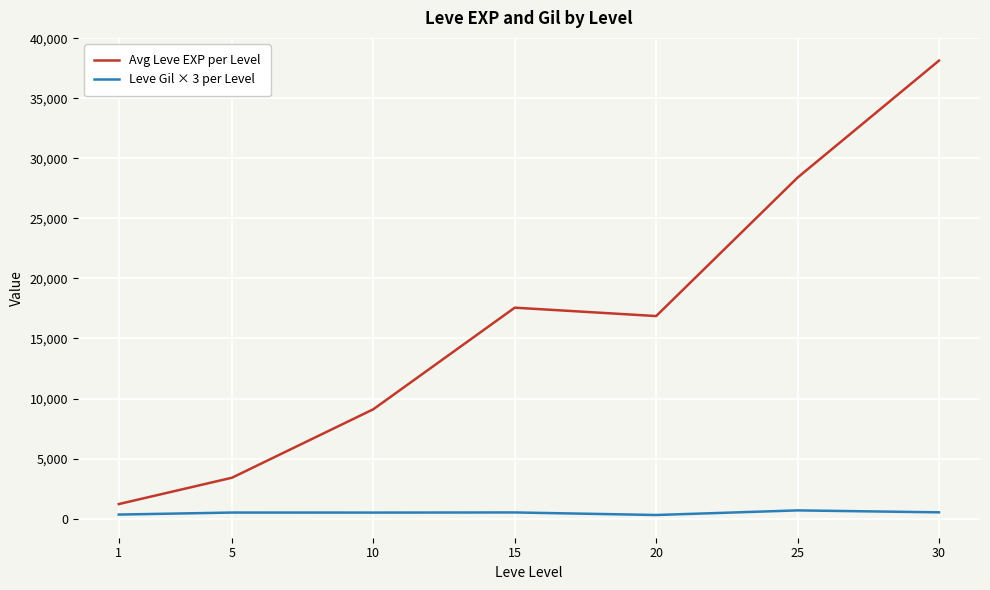

What is the difference between the highest and lowest values at 1?

874.3